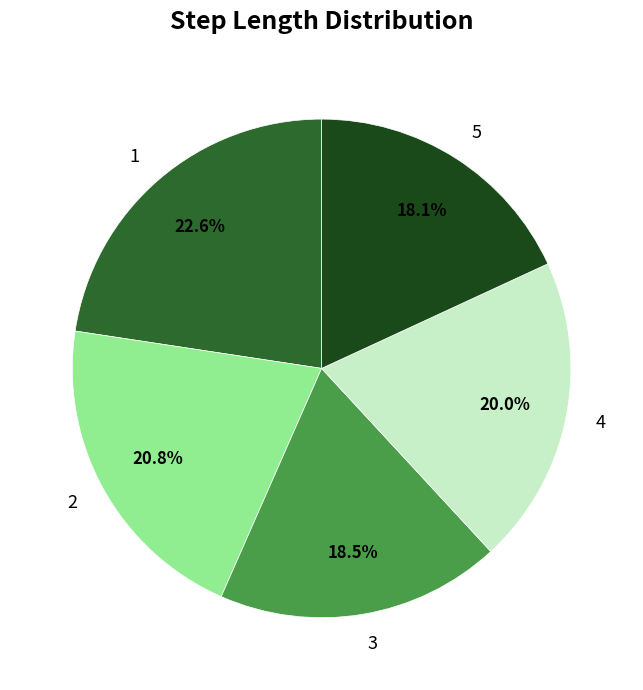

Does any single category account for the majority?

No